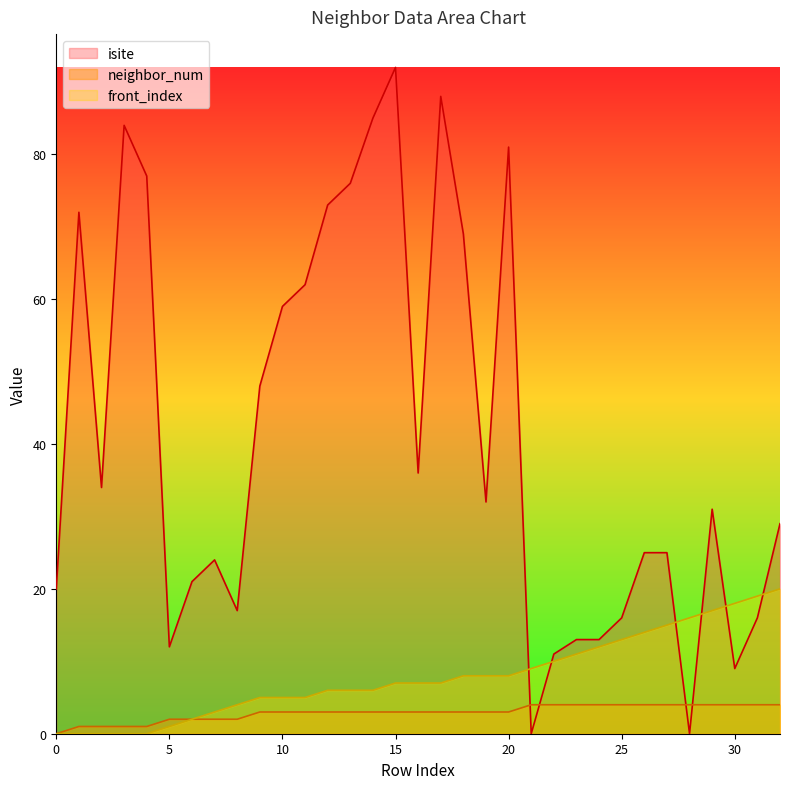

What are all the series names shown in the legend?

isite, neighbor_num, front_index